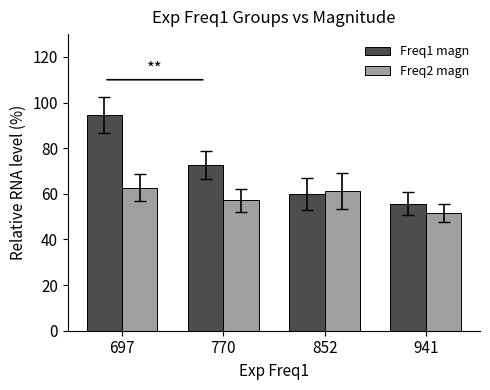

Is the value of Freq2 magn at 770 greater than the value of Freq1 magn at 941?

Yes